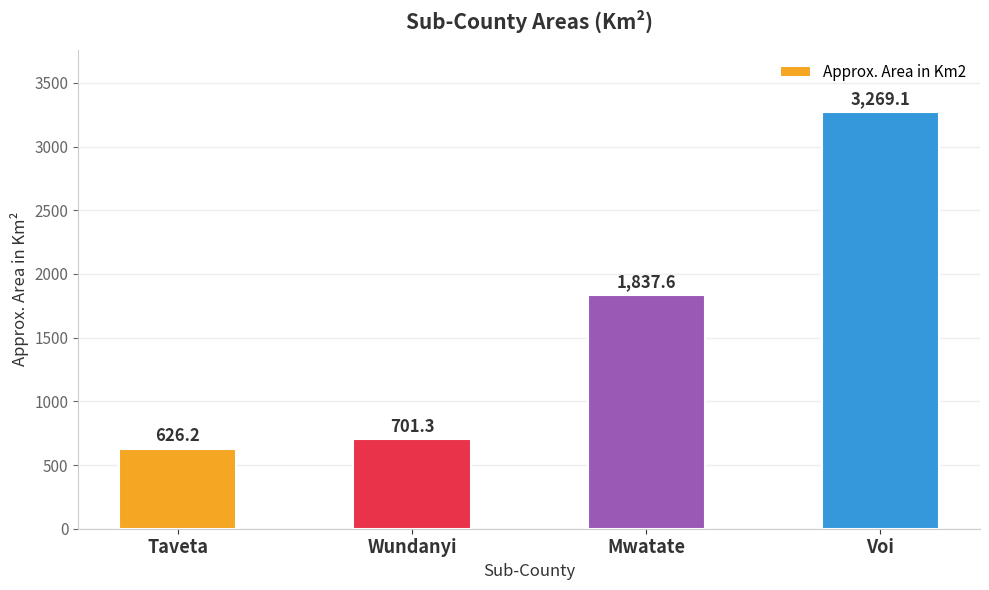

Read the value at Mwatate.

1837.6